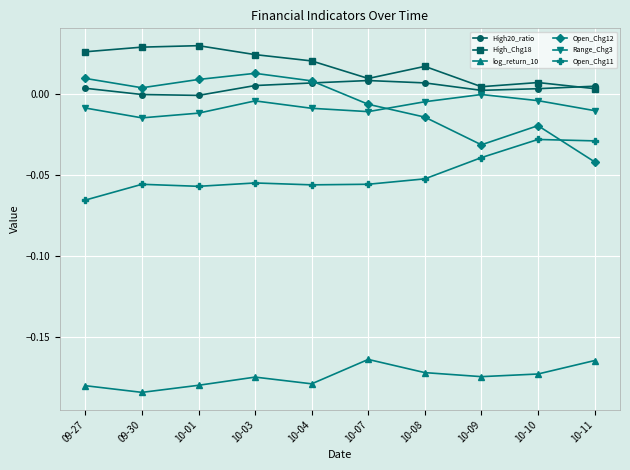

What is the label of the 5th point from the left?

10-04